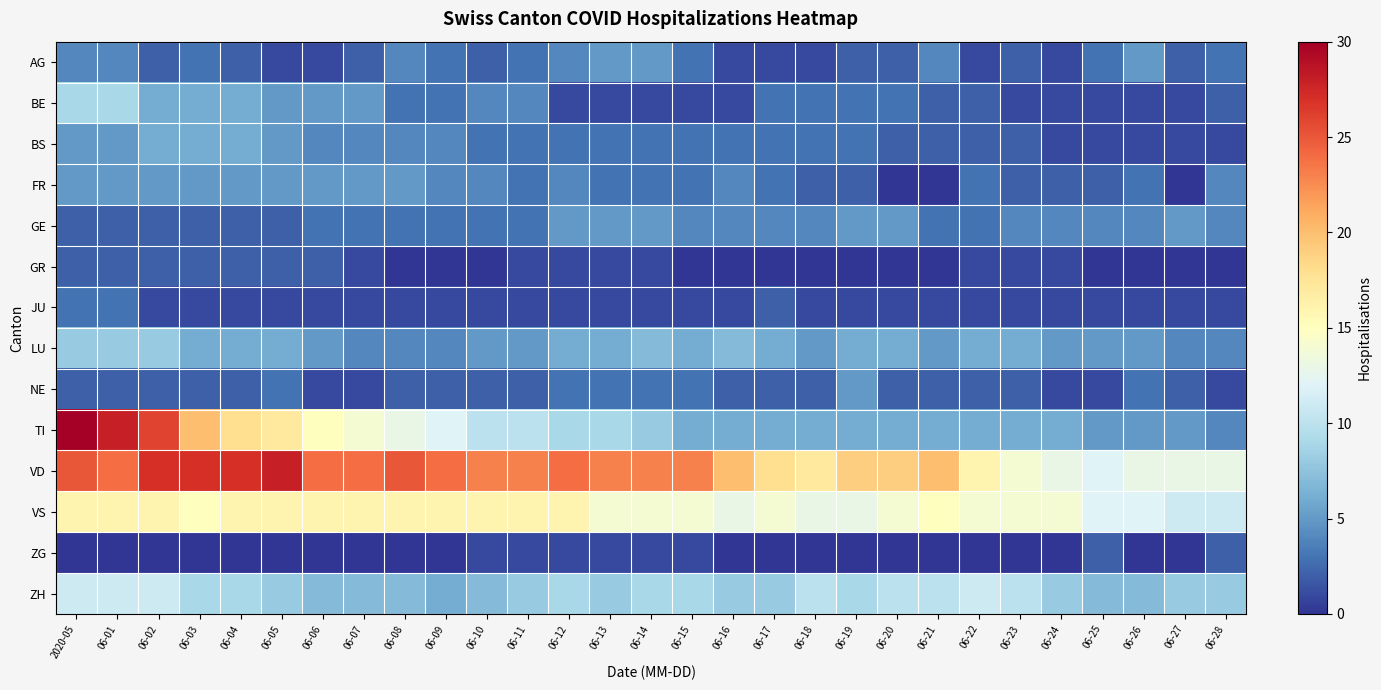

Which series changed the most between 06-09 and 06-16?

TI